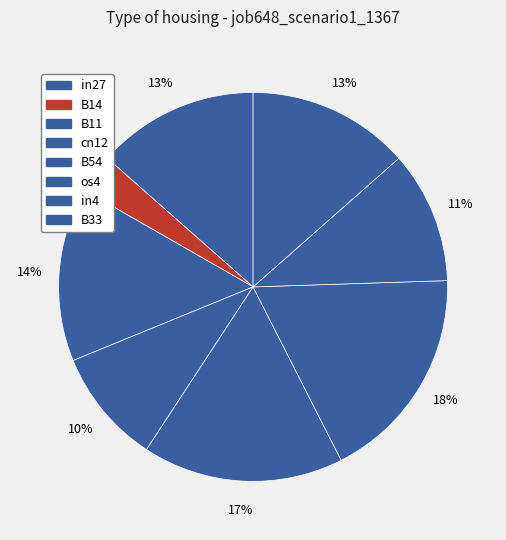

How many slices are in this pie chart?

8